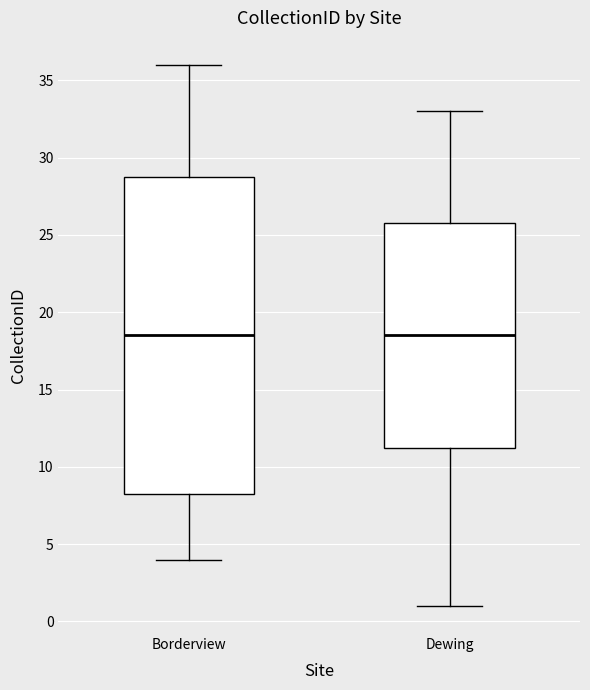

Reading left to right, transcribe this box plot: for each box, give where its median line is, the range the box spans, and where its two whiskers end, as read against the y-axis. The values are not printed on the chart, so give them approximately, as read against the axis.

Borderview: median 18.5, box 8.5 to 29.0, whiskers 4.0 to 36.0
Dewing: median 18.5, box 11.5 to 26.0, whiskers 1.0 to 33.0